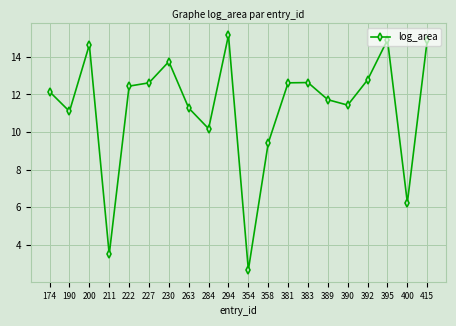

What is the change in value from 227 to 263?

-1.3